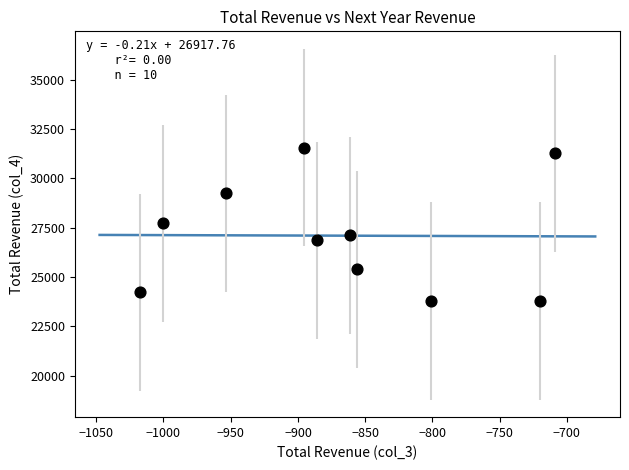

What is the range of X values (max minus min)?

308.6